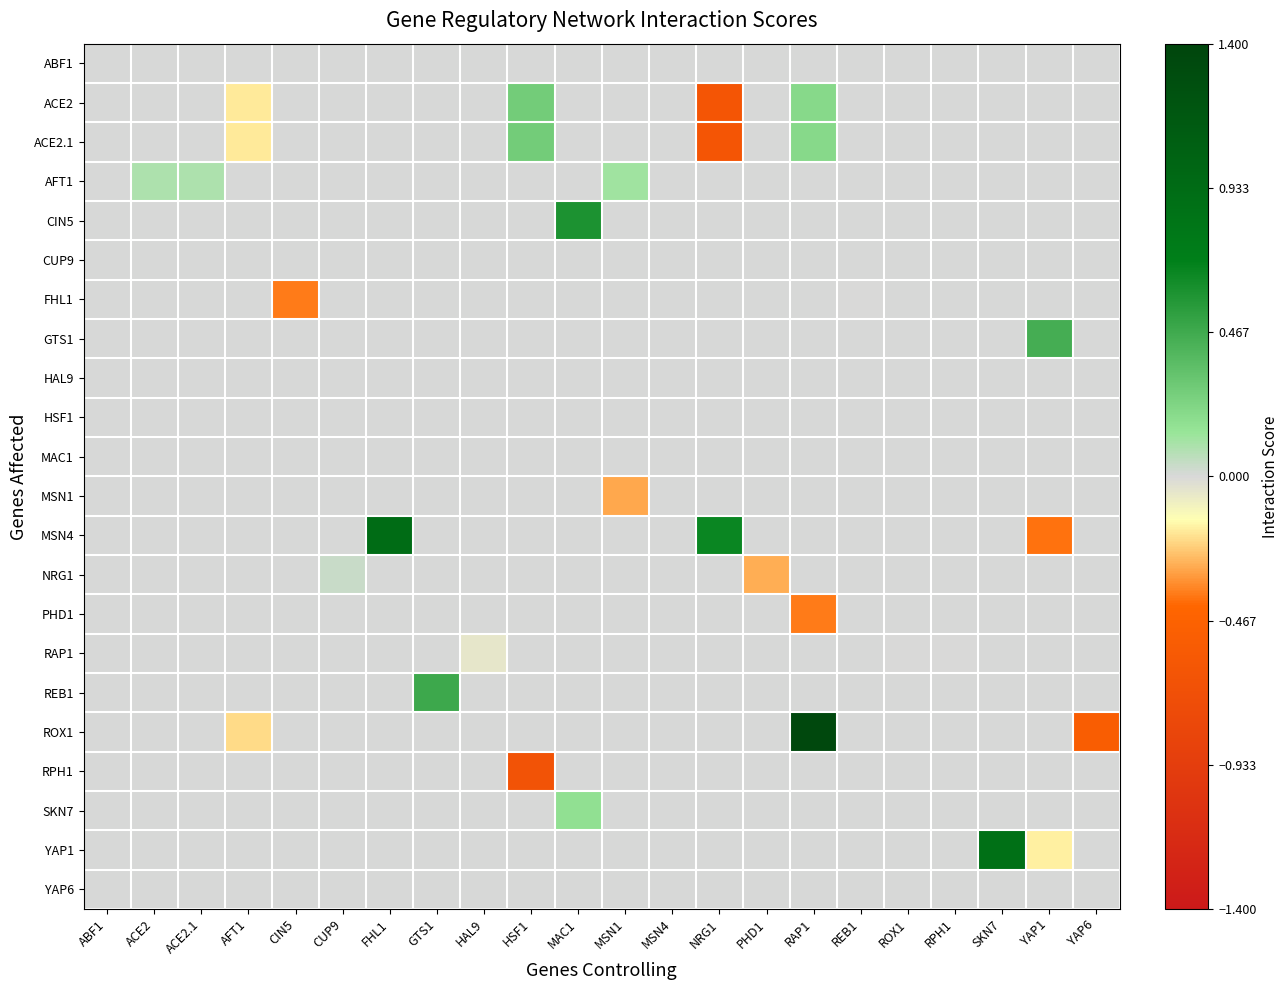

What is the smallest value displayed?

-0.7